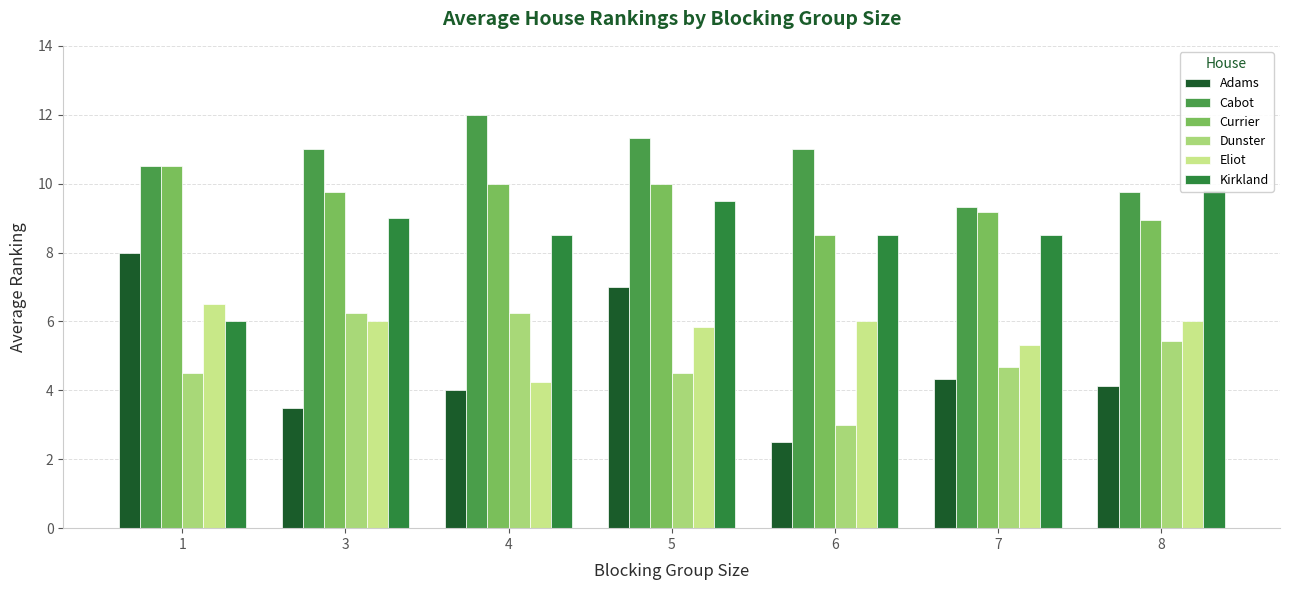

Reading left to right, extract all data points from this chart.

Adams: 8.0	3.5	4.0	7.0	2.5	4.3	4.1
Cabot: 10.5	11.0	12.0	11.3	11.0	9.3	9.8
Currier: 10.5	9.8	10.0	10.0	8.5	9.2	8.9
Dunster: 4.5	6.2	6.2	4.5	3.0	4.7	5.4
Eliot: 6.5	6.0	4.2	5.8	6.0	5.3	6.0
Kirkland: 6.0	9.0	8.5	9.5	8.5	8.5	9.8